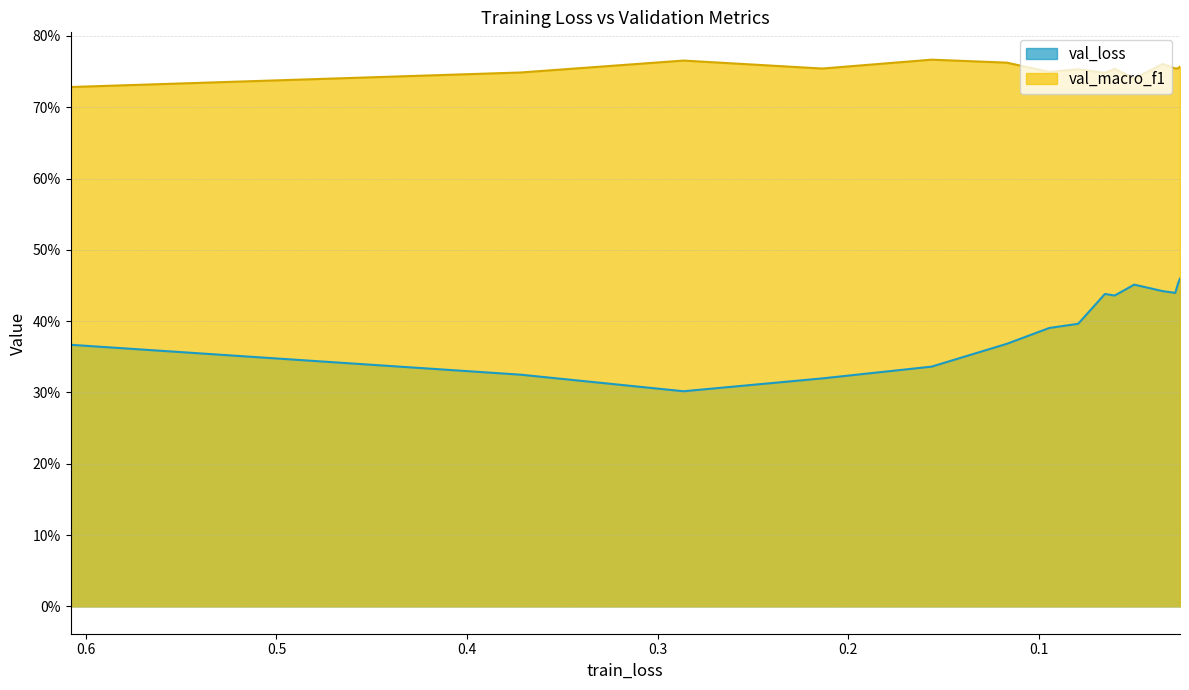

What is the maximum value for val_loss?

0.5